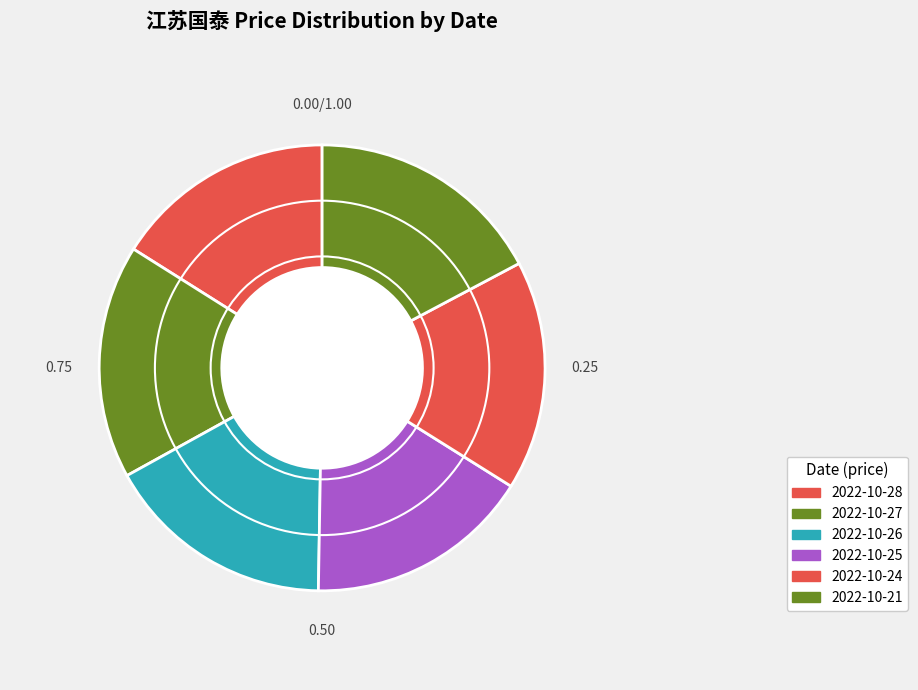

Does 2022-10-24 represent more than half of the total?

No